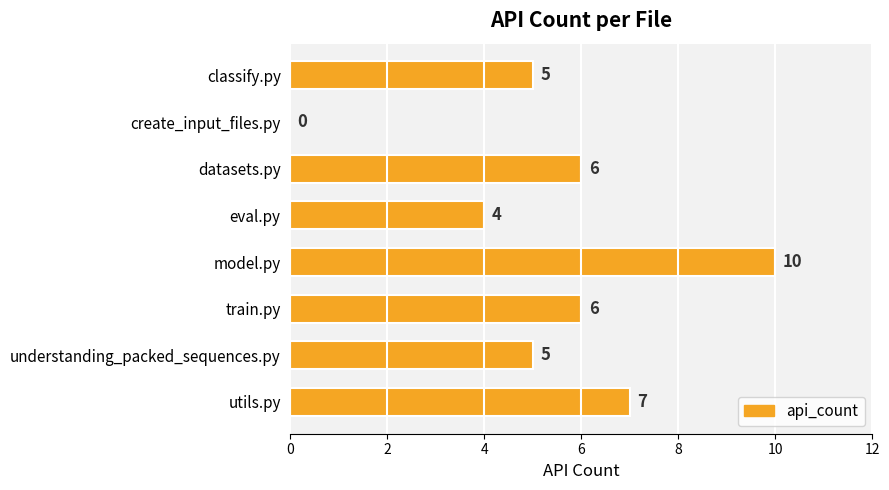

Which has a higher value, eval.py or model.py?

model.py